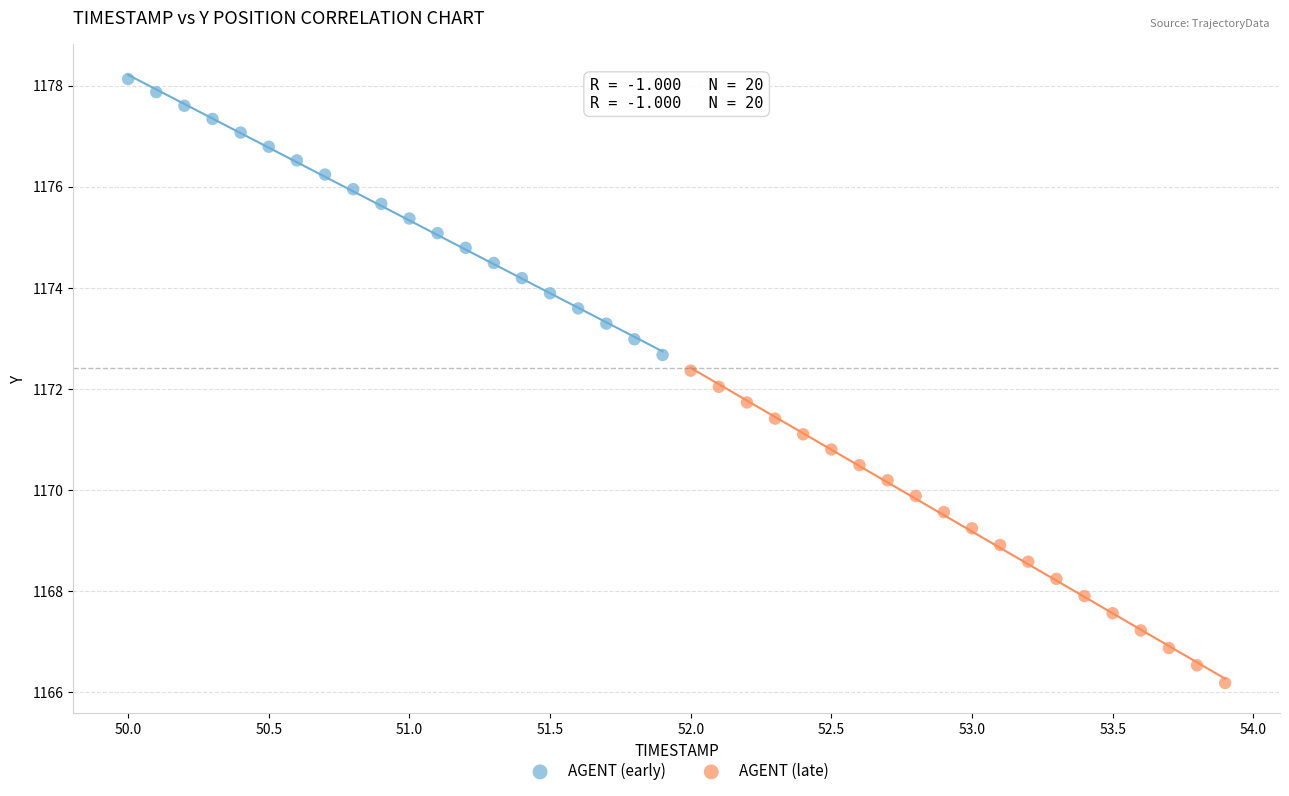

Which series contains the highest Y value?

AGENT (early)